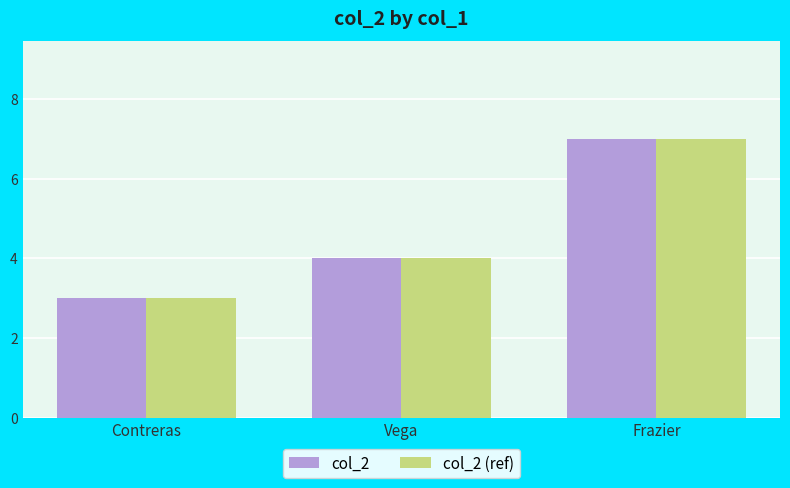

Rank the categories by col_2 value from highest to lowest.

Frazier, Vega, Contreras